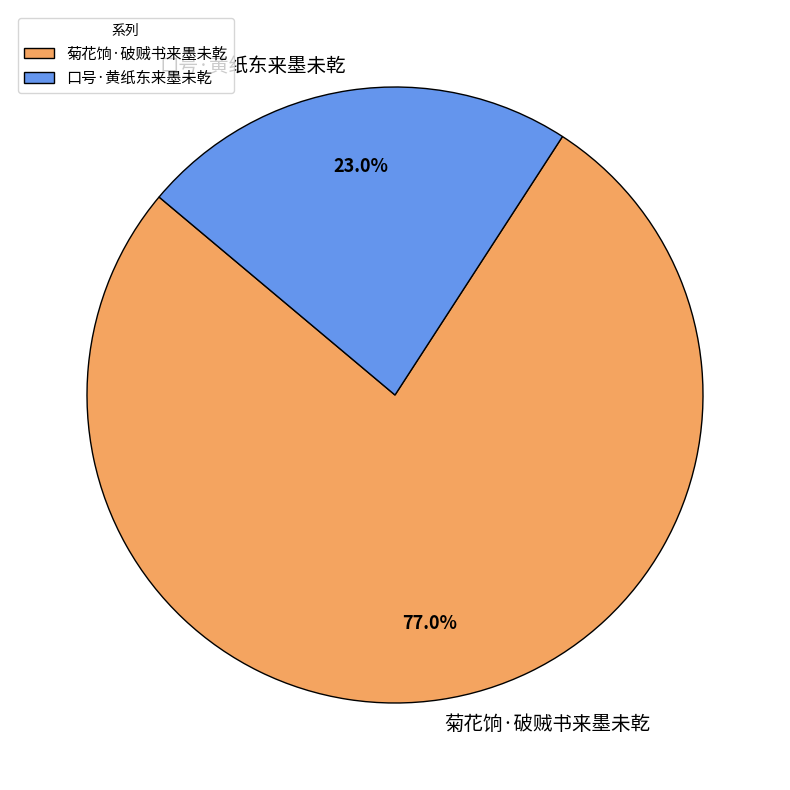

What percentage is NOT represented by 菊花饷·破贼书来墨未乾?

23.0%